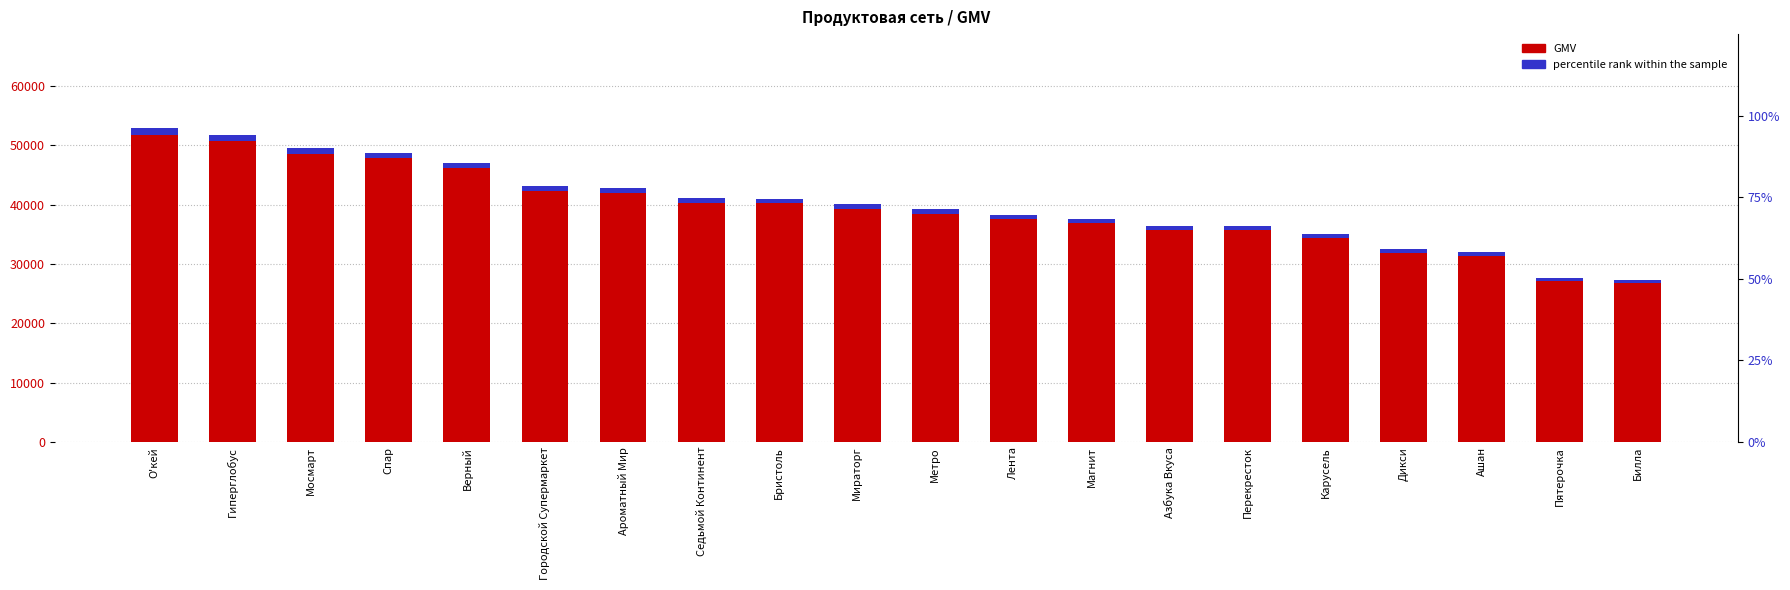

Reading left to right, list all the values displayed in this chart.

GMV: О'кей=52844.0	Гиперглобус=51789.0	Мосмарт=49580.0	Спар=48746.0	Верный=47028.0	Городской Супермаркет=43098.0	Ароматный Мир=42837.0	Седьмой Континент=41106.0	Бристоль=41010.0	Мираторг=40029.0	Метро=39168.0	Лента=38312.0	Магнит=37636.0	Азбука Вкуса=36448.0	Перекресток=36436.0	Карусель=35012.0	Дикси=32463.0	Ашан=31954.0	Пятерочка=27662.0	Билла=27275.0
percentile rank within the sample: О'кей=1056.9	Гиперглобус=1035.8	Мосмарт=991.6	Спар=974.9	Верный=940.6	Городской Супермаркет=862.0	Ароматный Мир=856.7	Седьмой Континент=822.1	Бристоль=820.2	Мираторг=800.6	Метро=783.4	Лента=766.2	Магнит=752.7	Азбука Вкуса=729.0	Перекресток=728.7	Карусель=700.2	Дикси=649.3	Ашан=639.1	Пятерочка=553.2	Билла=545.5